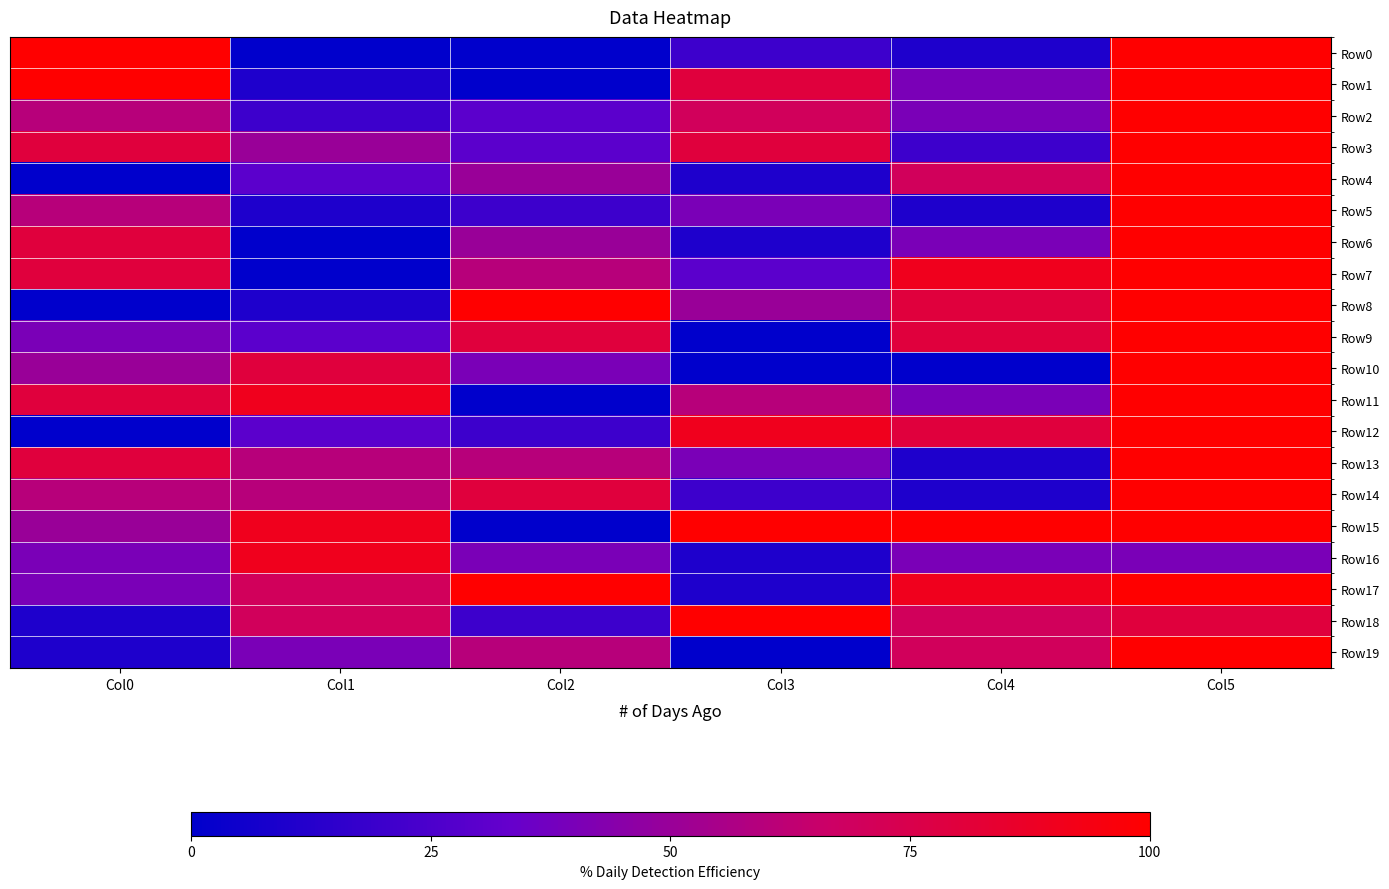

List the series in order of their peak value, highest first.

Row15, Row8, Row3, Row4, Row10, Row1, Row12, Row0, Row6, Row5, Row11, Row13, Row9, Row19, Row17, Row7, Row14, Row2, Row18, Row16